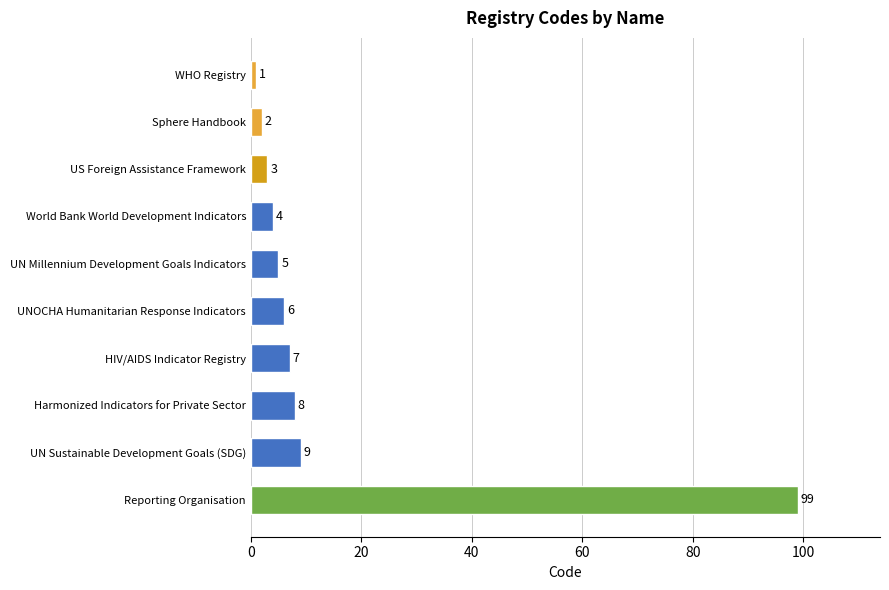

True or false: the data shows 6 at UNOCHA Humanitarian Response Indicators.

True